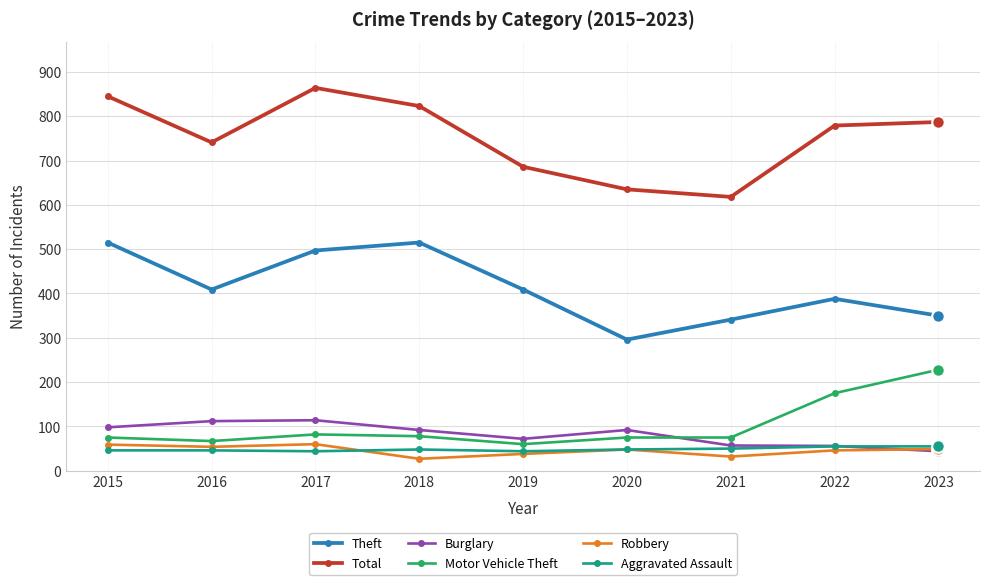

What is the lowest value of the Robbery series?

27